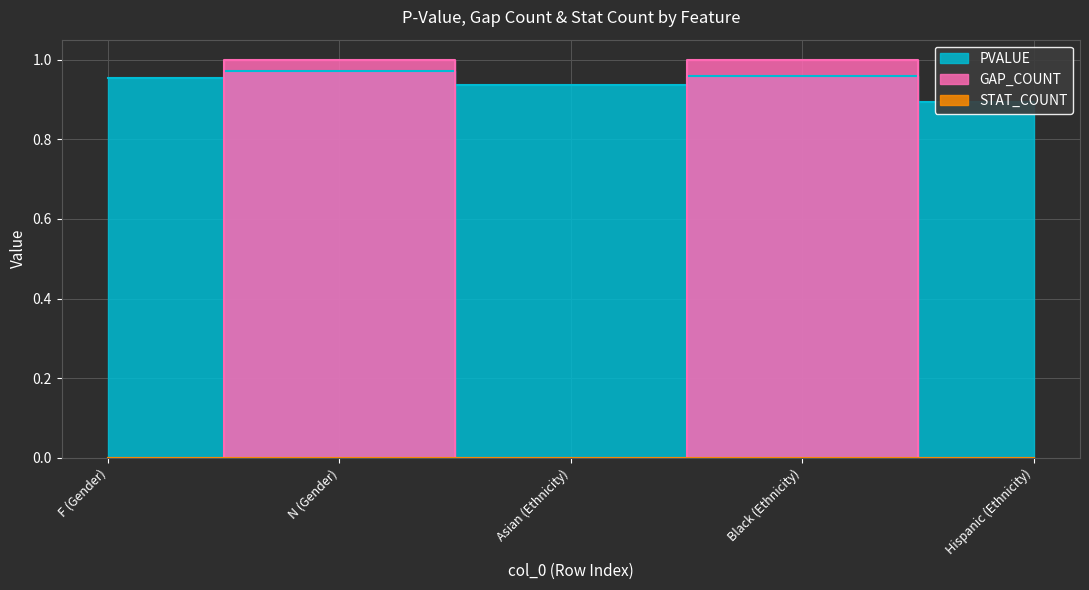

Rank the series by their average value, from highest to lowest.

PVALUE, GAP_COUNT